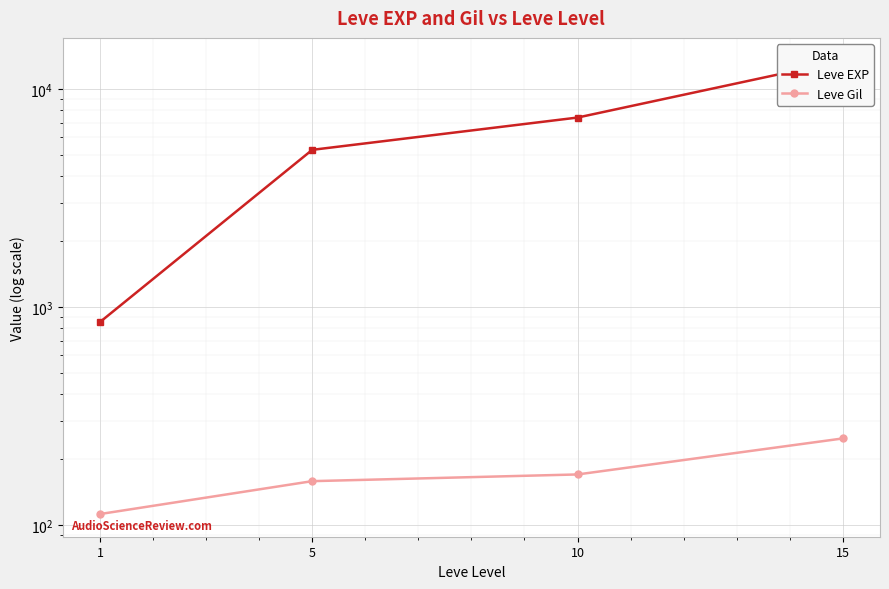

List the series in order of their peak value, highest first.

Leve EXP, Leve Gil